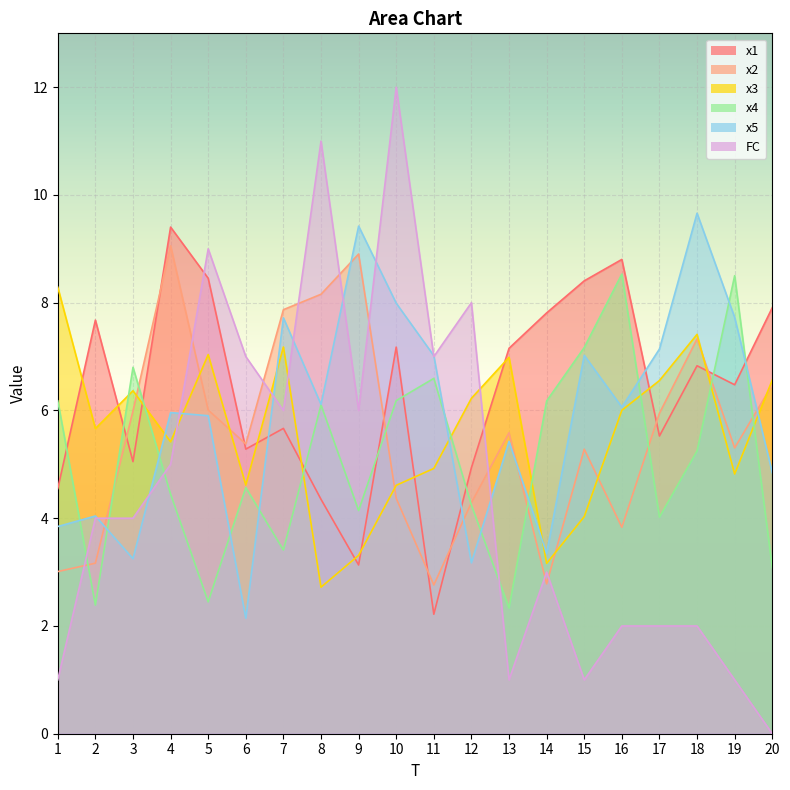

What is the difference between the second highest and second lowest values in the x1 series?

5.7